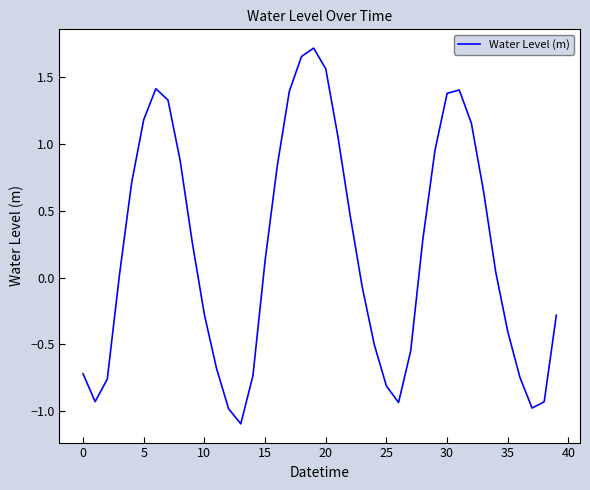

What is the smallest value displayed?

-1.1